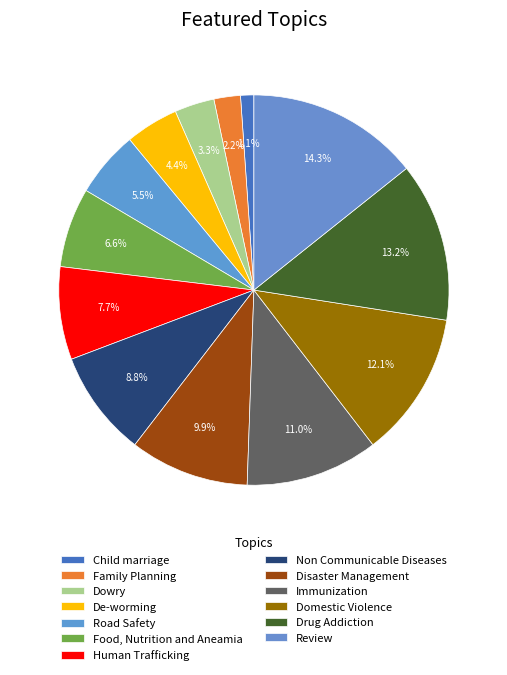

Which category has the smallest portion of the pie?

Child marriage